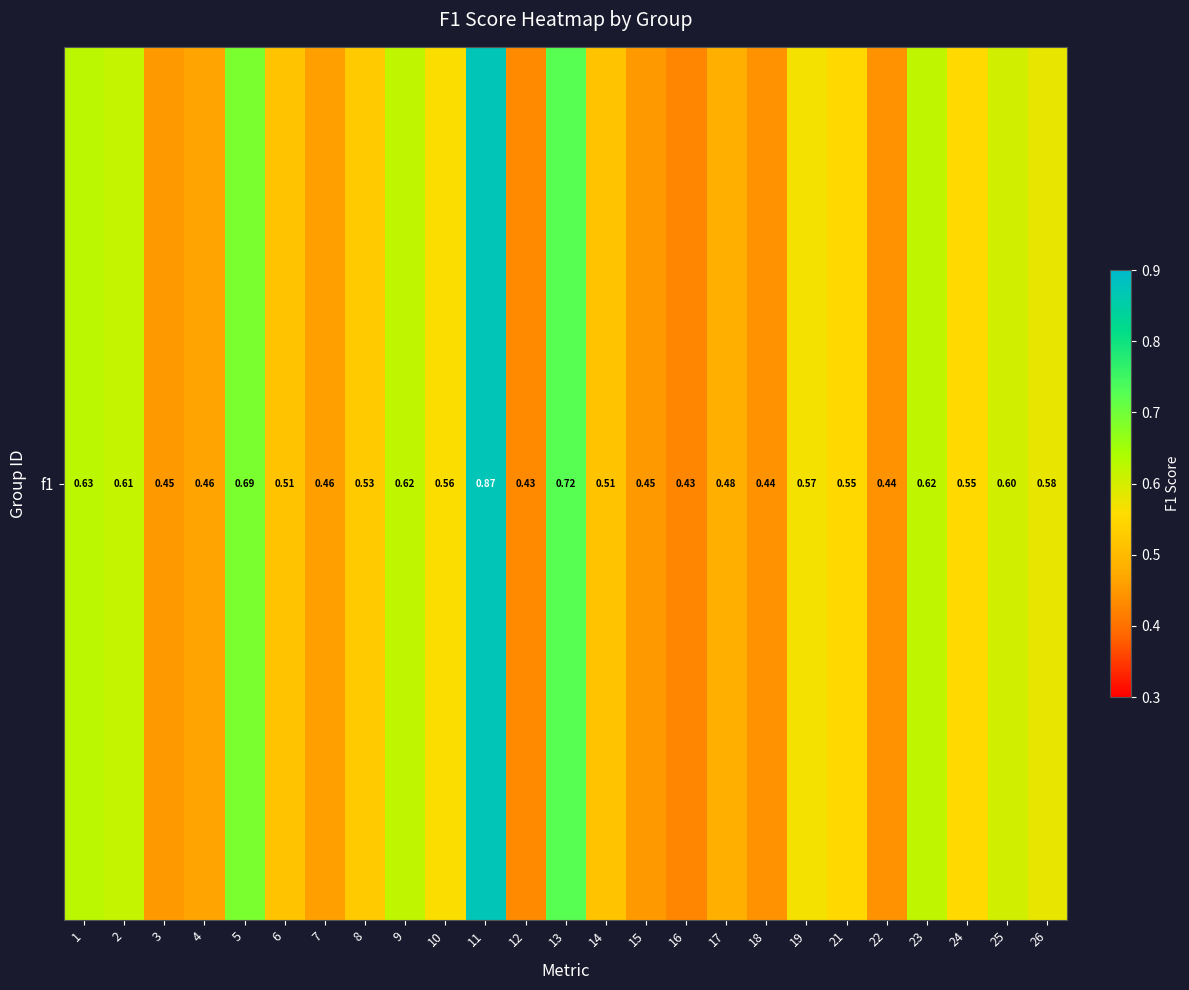

Which category has the lowest value across all series?

16